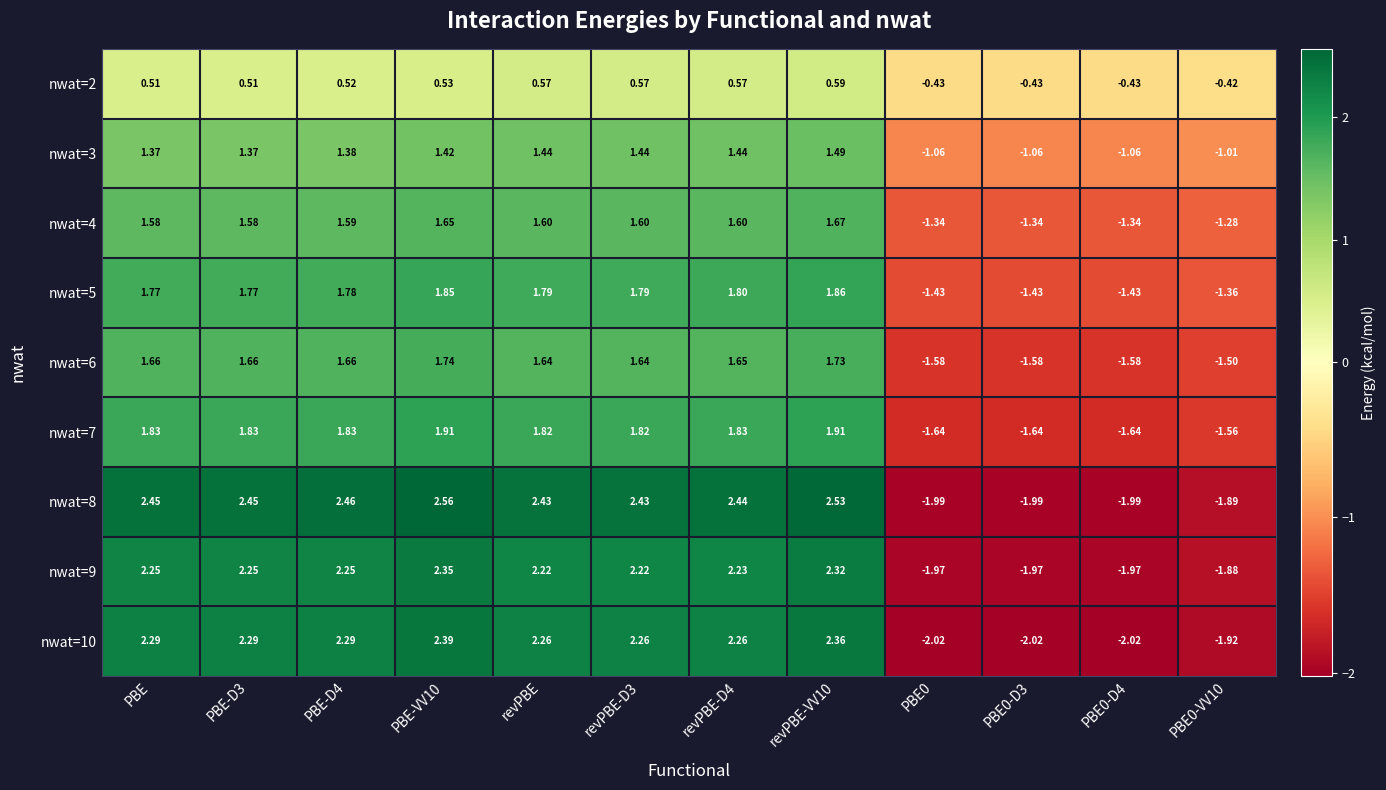

Where does the nwat=6 series first go above 1?

PBE